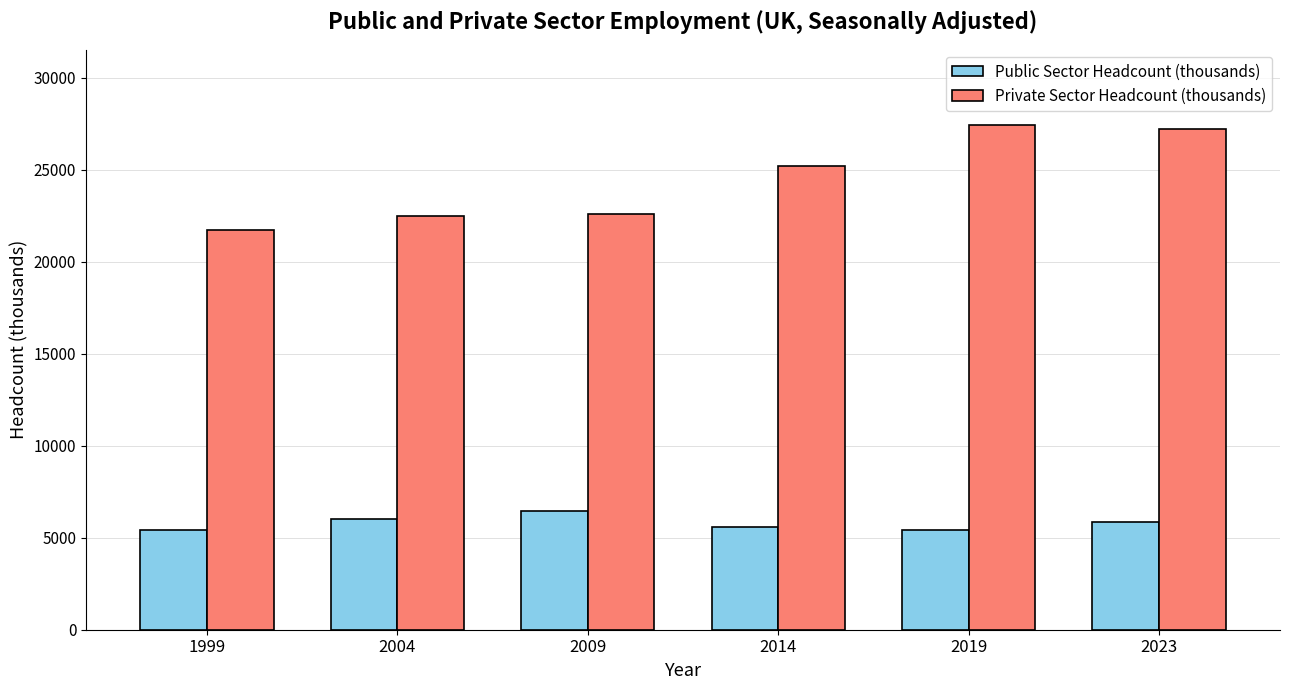

What is the difference between the highest and lowest values at 1999?

16295